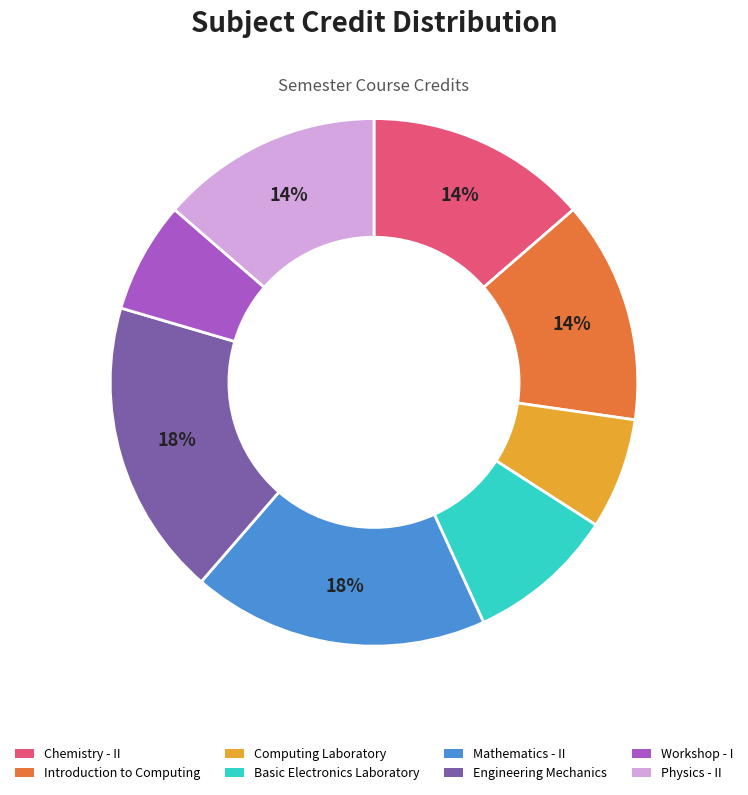

Between Introduction to Computing and Mathematics - II, which is larger?

Mathematics - II